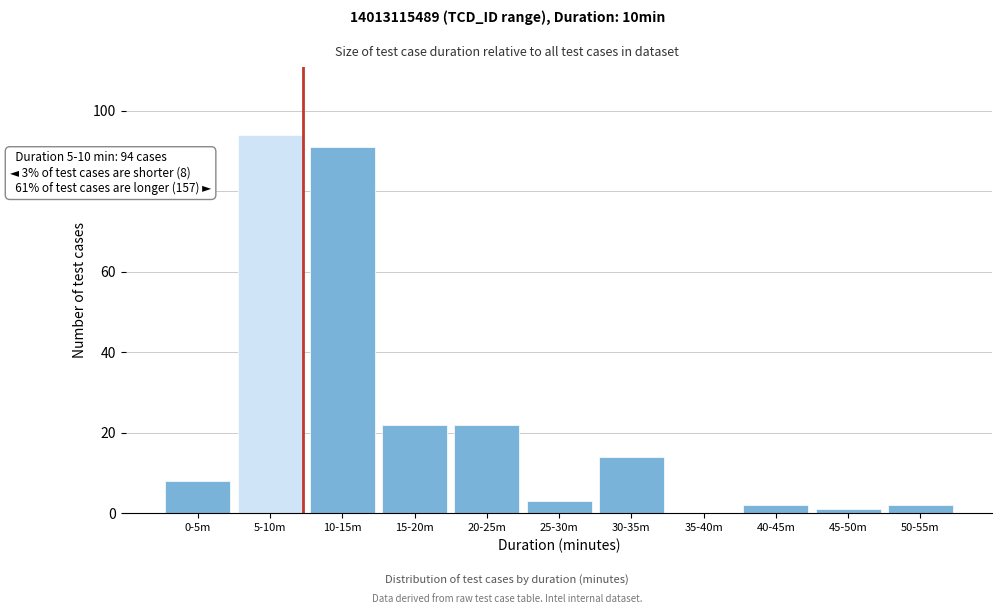

Reading left to right, transcribe all the data shown in this chart.

0-5m=8	5-10m=94	10-15m=91	15-20m=22	20-25m=22	25-30m=3	30-35m=14	35-40m=0	40-45m=2	45-50m=1	50-55m=2